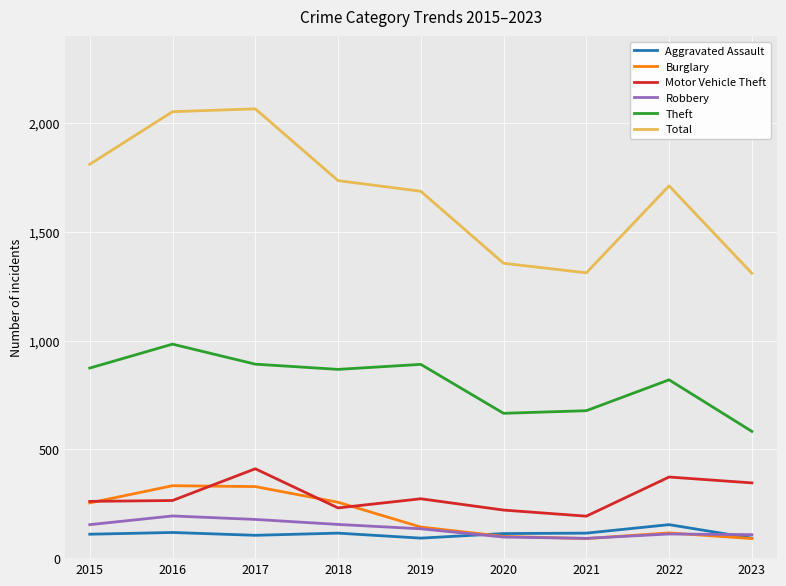

What is the difference between the maximum and minimum values in the Aggravated Assault series?

62